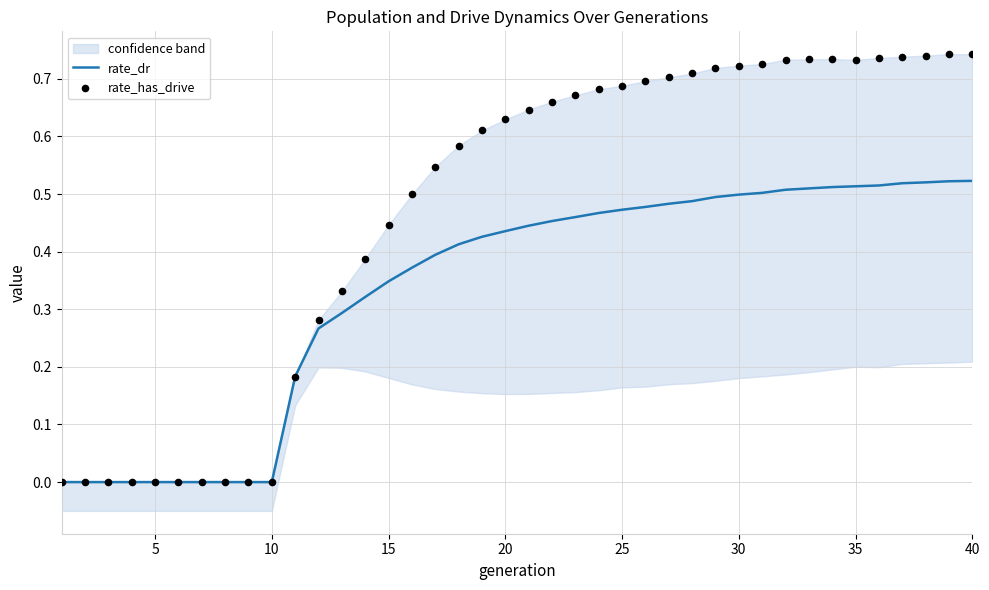

What is the total value across all series at 25?

1.2